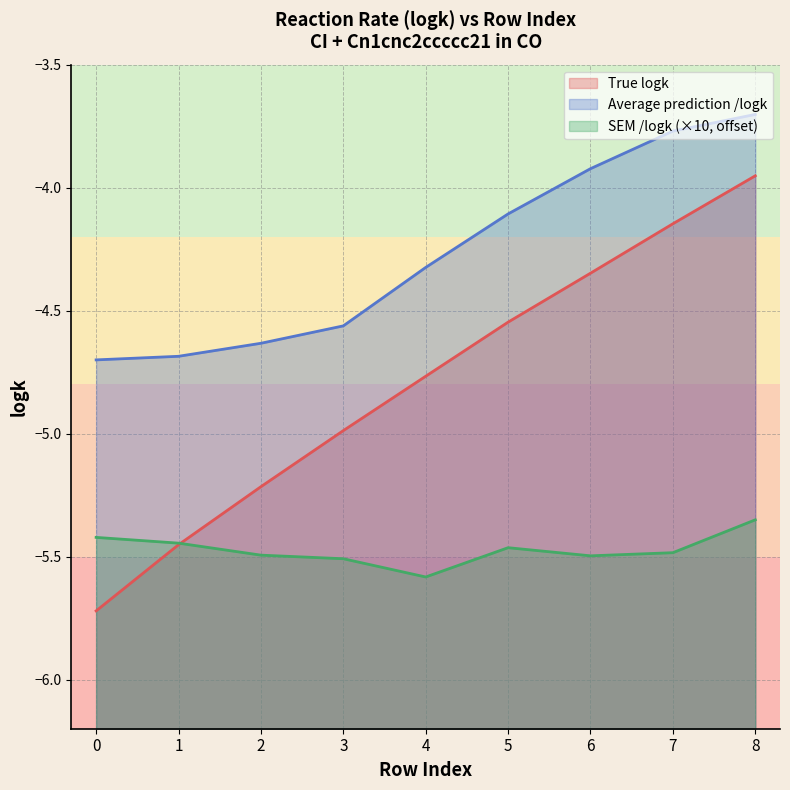

The value of Average prediction /logk at 0 is -7.6. True or false?

False